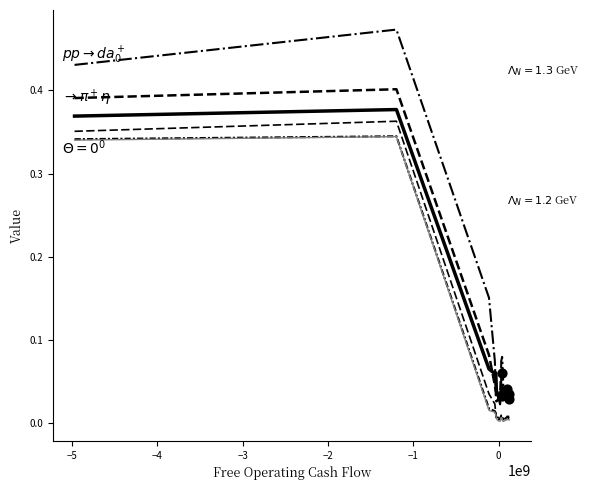

How many lines are shown in the chart?

6